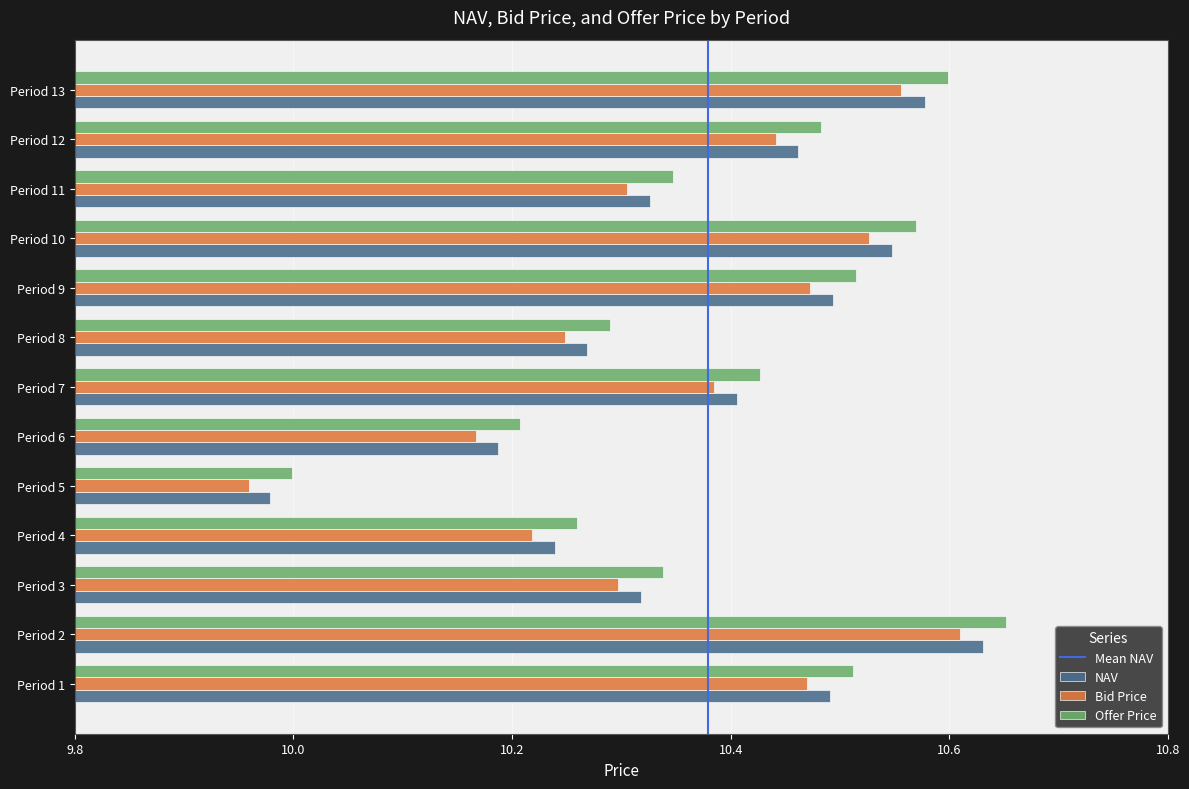

What is the difference between the maximum and minimum values in the Bid Price series?

0.7